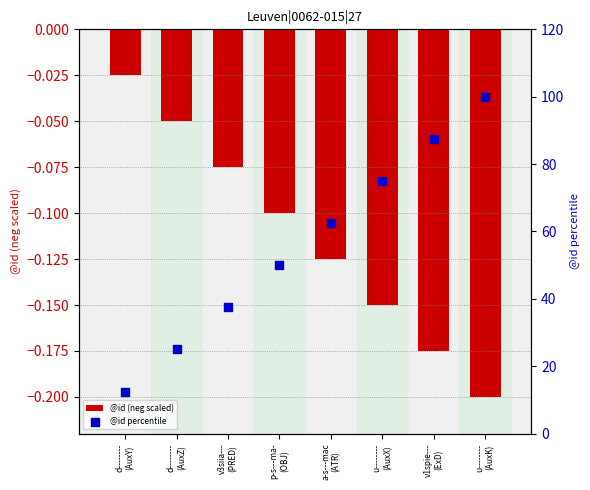

At which category is the sum across all series the highest?

u--------
(AuxK)